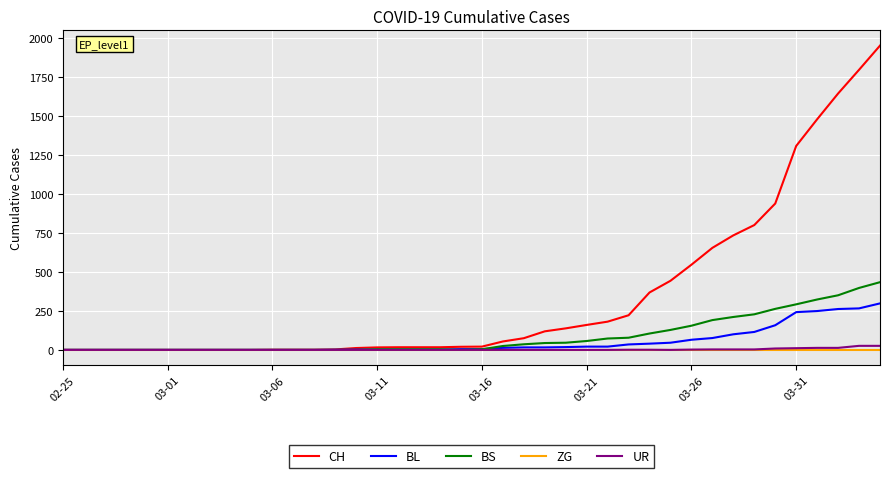

Which series has the widest spread of values?

CH